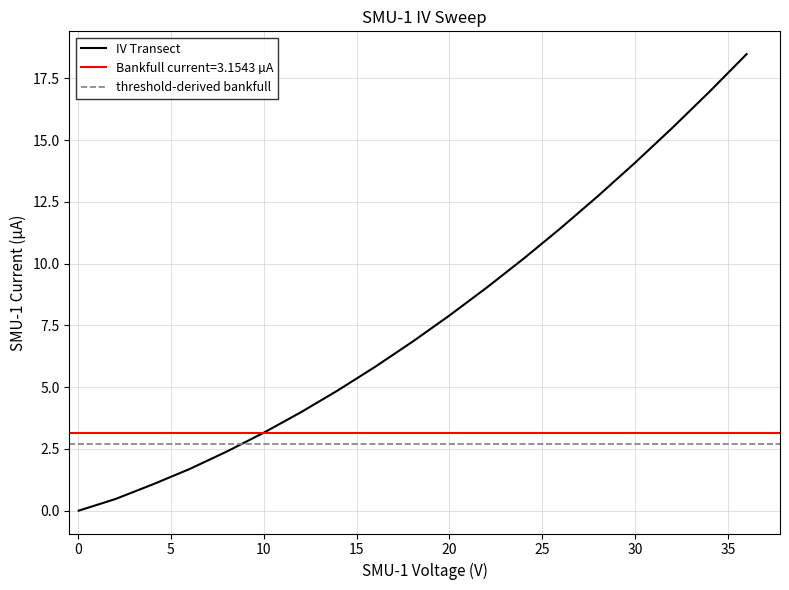

What is the maximum value for IV Transect?

18.5